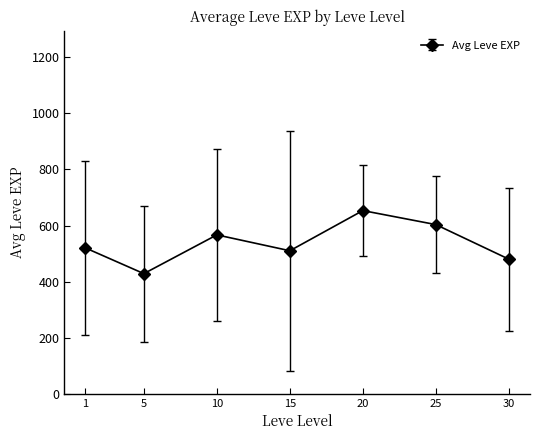

What is the ratio of the value at 10 to the value at 30?

1.2